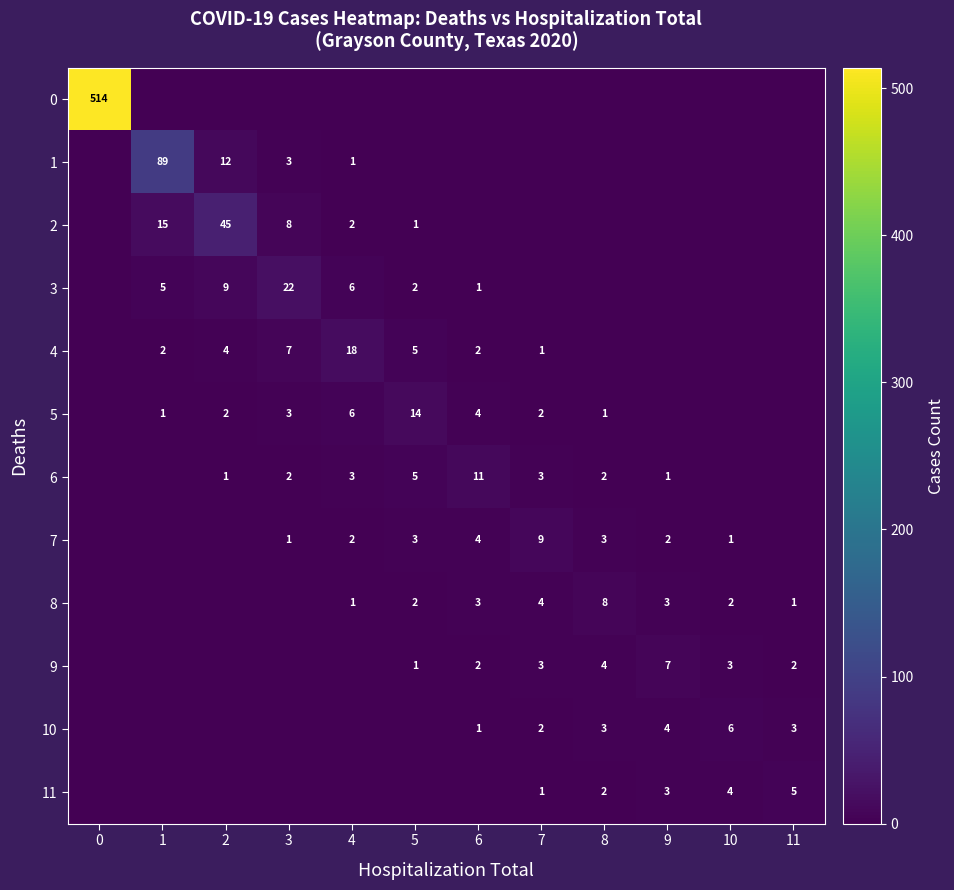

The value of 7 at 3 is 2. True or false?

False